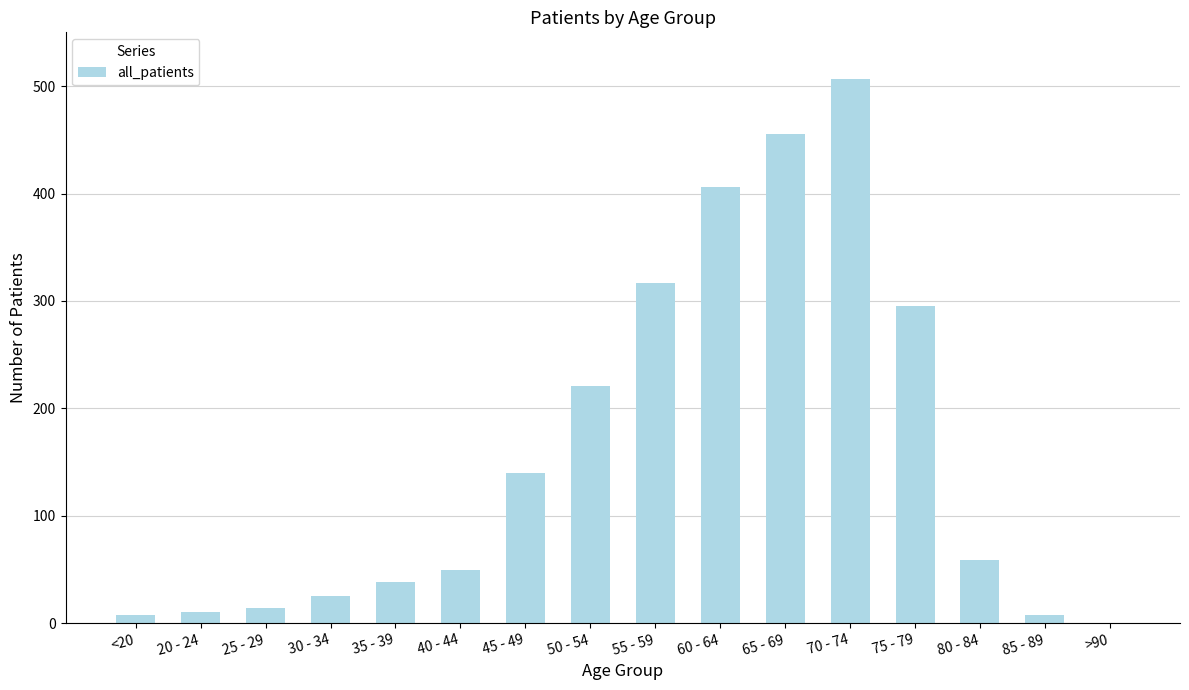

Where is the data nearest to the value 253?

50 - 54